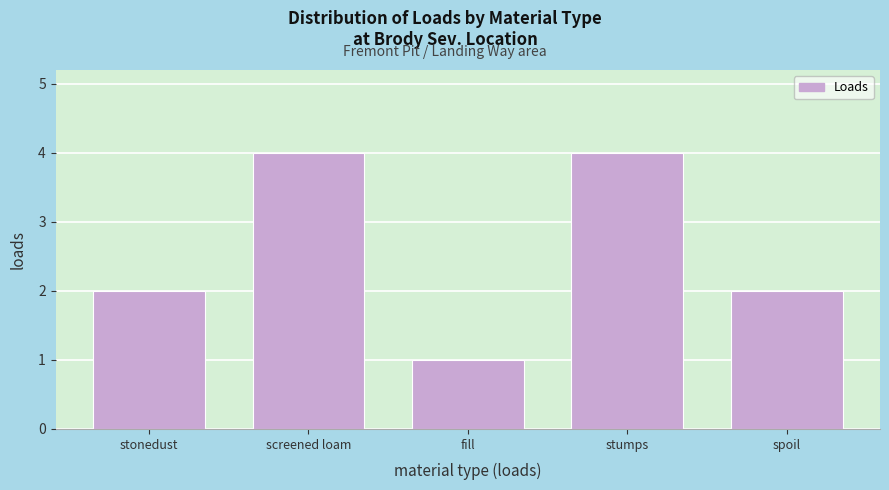

Reading right to left, list all the values displayed in this chart.

2	4	1	4	2